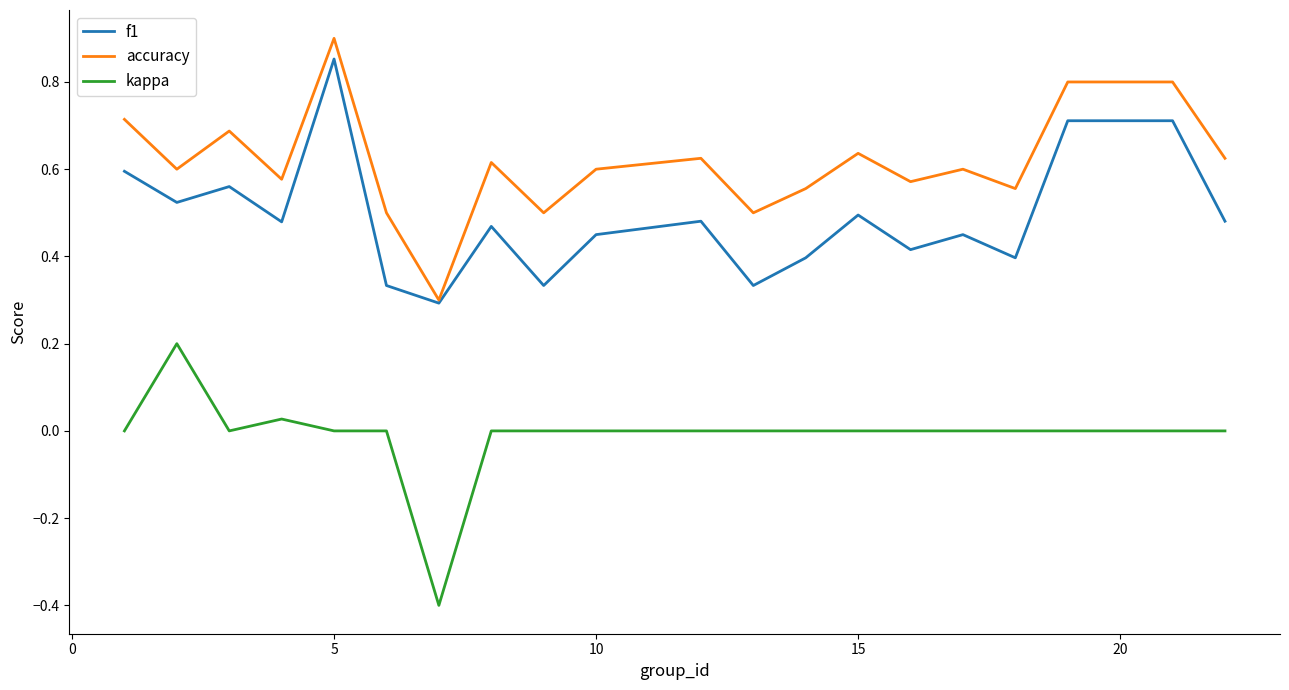

What are all the series names shown in the legend?

f1, accuracy, kappa